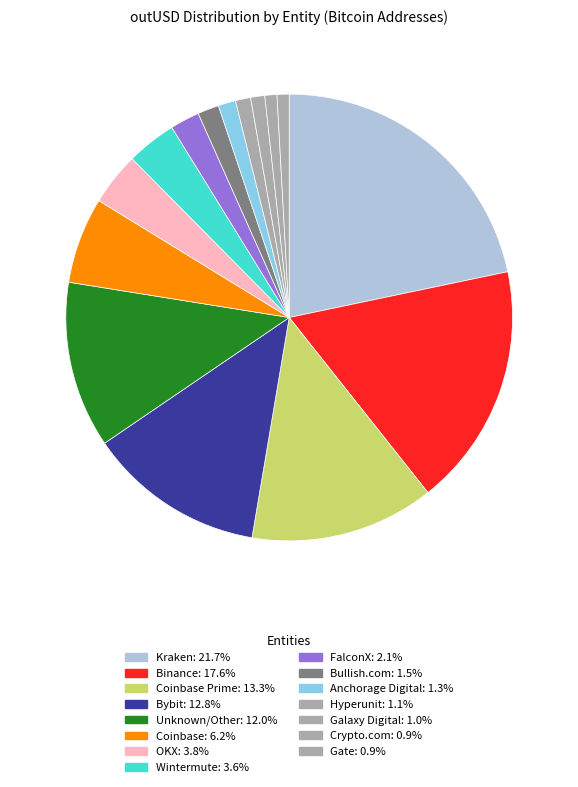

How many segments does this pie chart have?

15